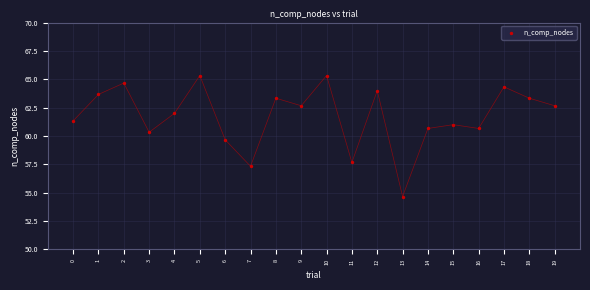

What is the range of Y values (max minus min)?

10.7